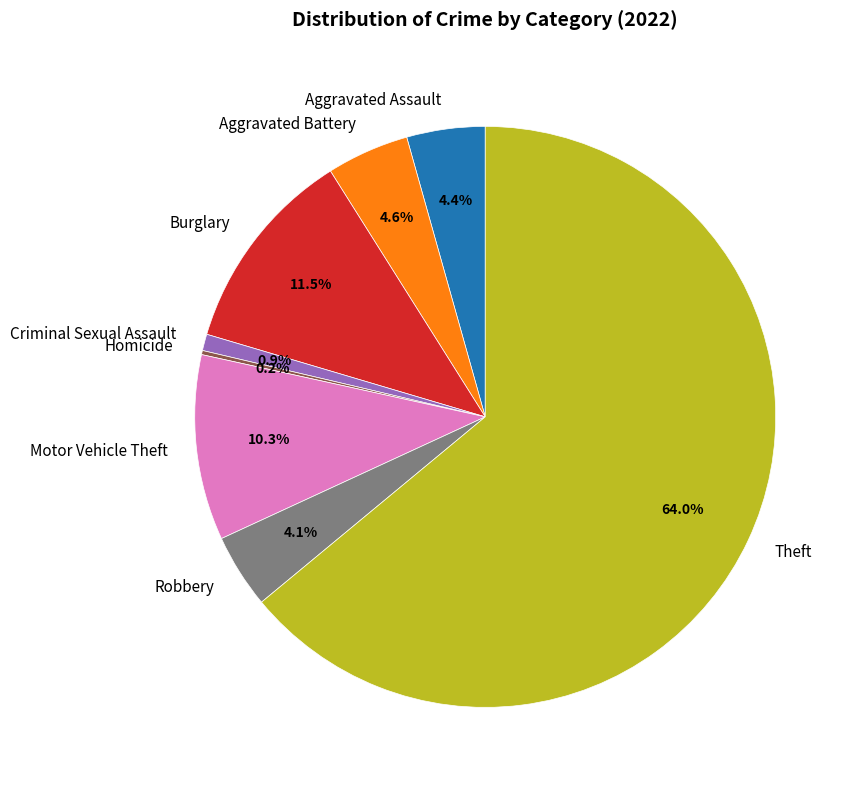

Does Theft account for over 50% of the chart?

Yes